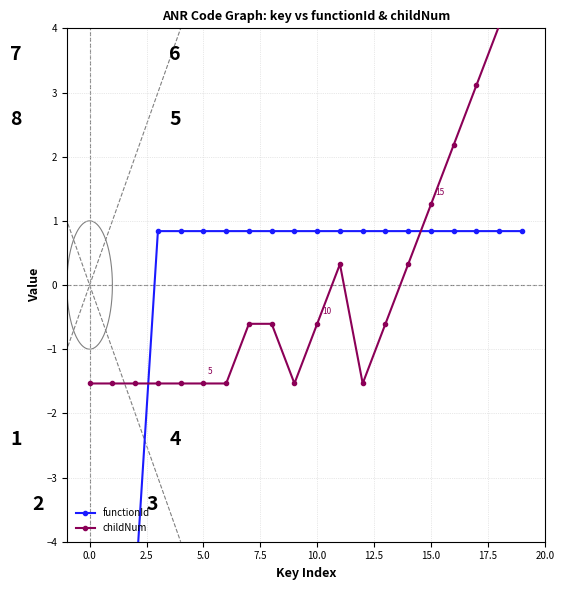

Is it true that childNum equals -2.5 at 12?

False